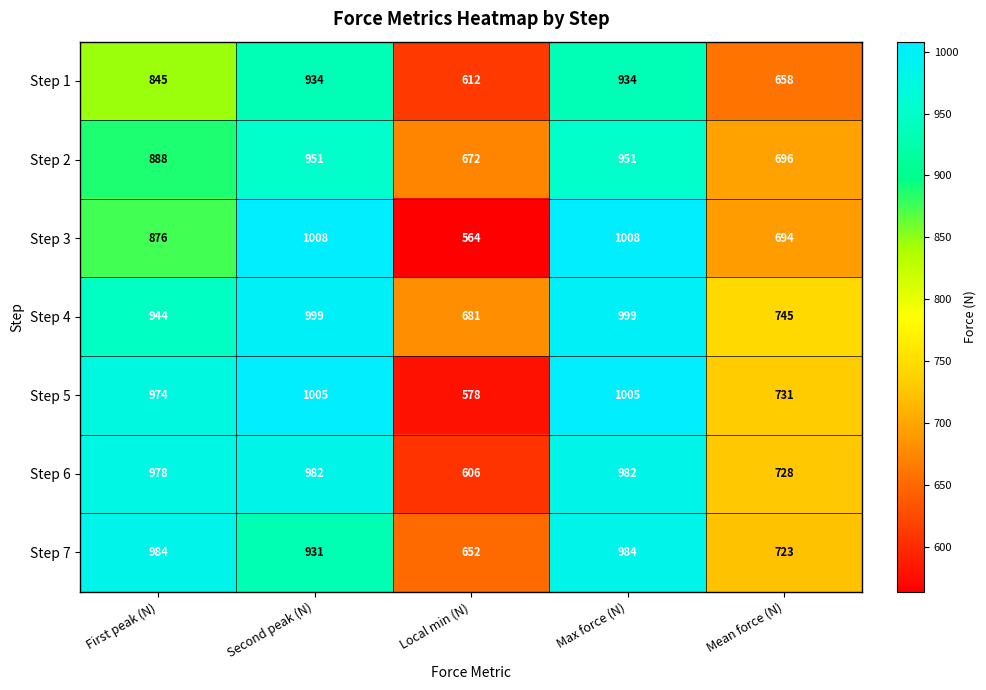

What is the difference between the maximum and minimum values in the Step 7 series?

332